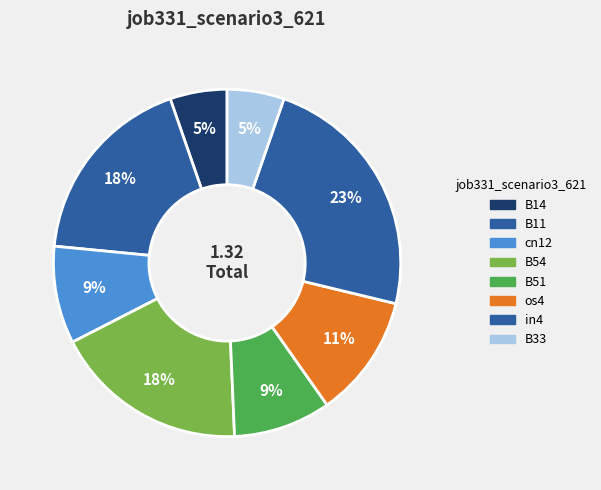

Which slice is the largest?

in4